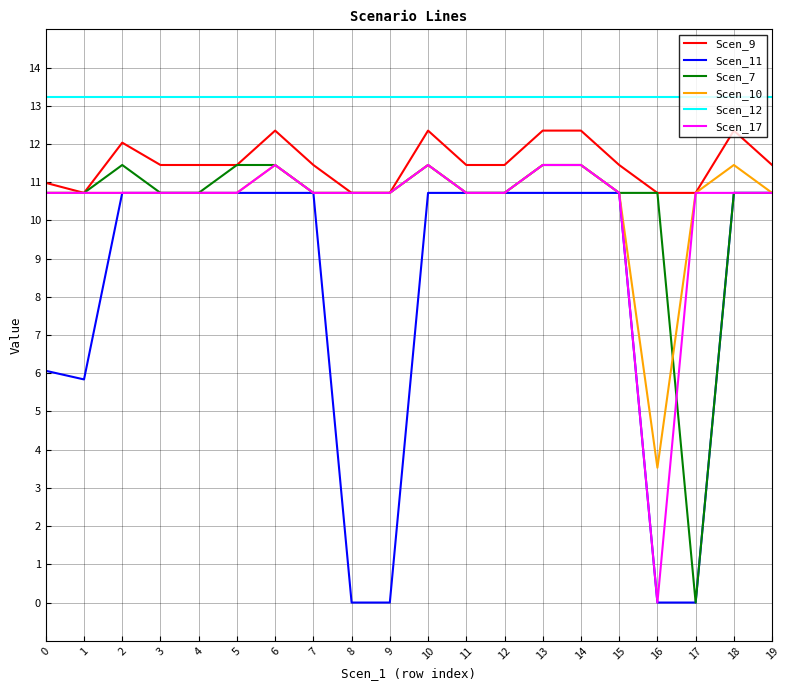

What is the greatest value displayed?

13.2